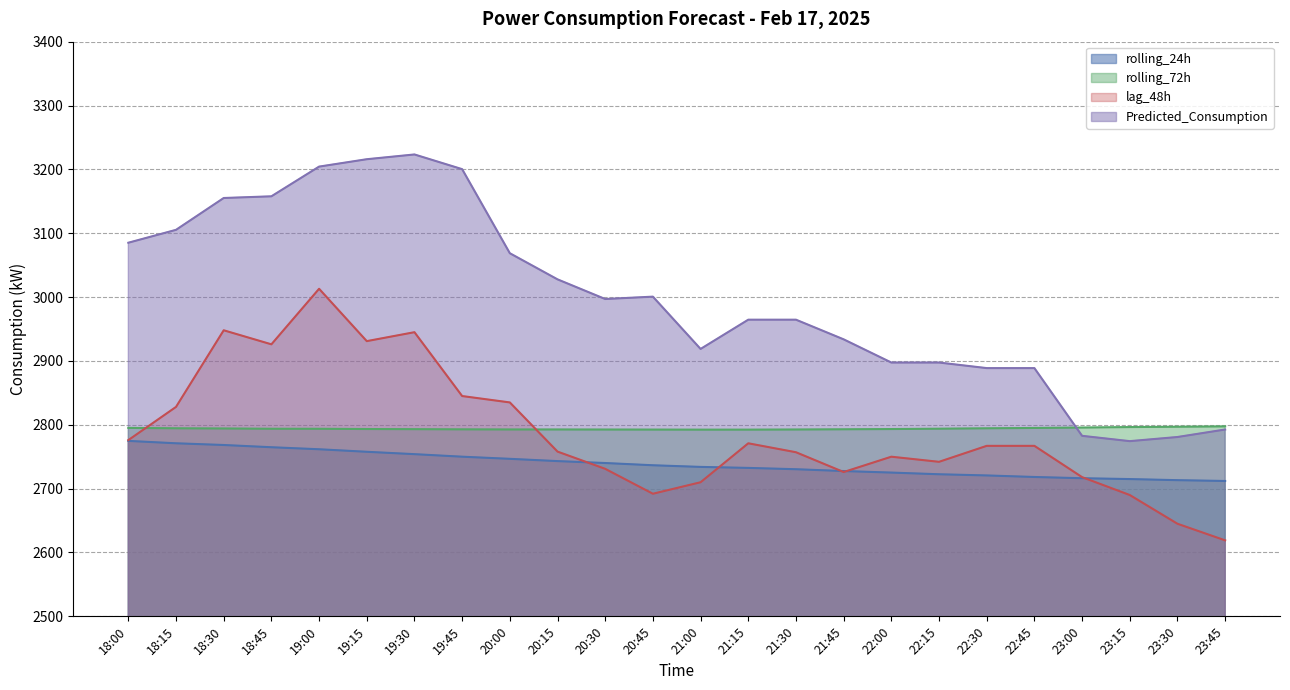

How many lines are shown in the chart?

4